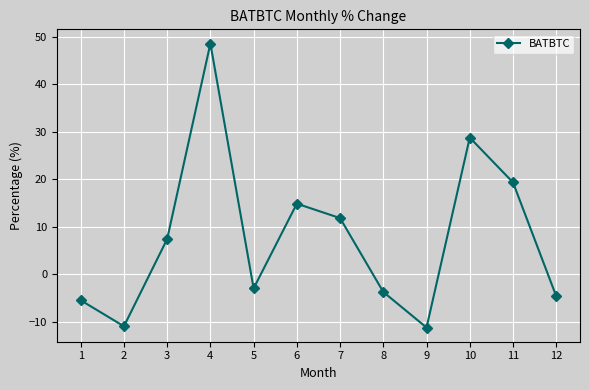

Between 5 and 10, which is larger?

10